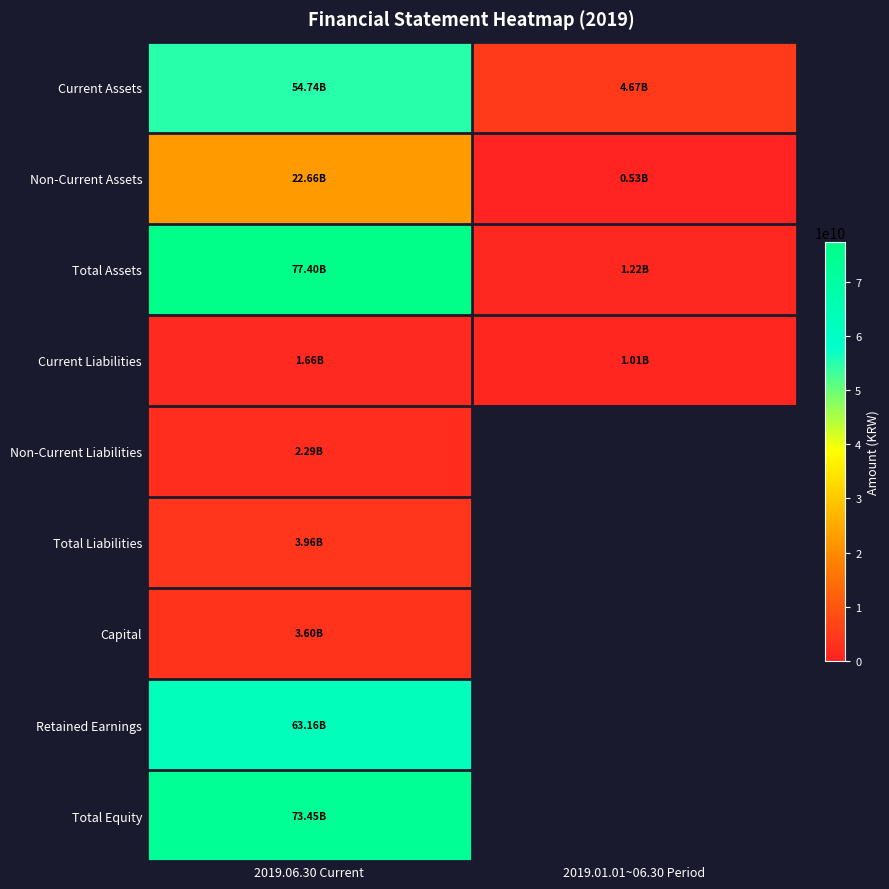

Is it true that Non-Current Assets equals 22660206487.0 at 2019.06.30 Current?

True